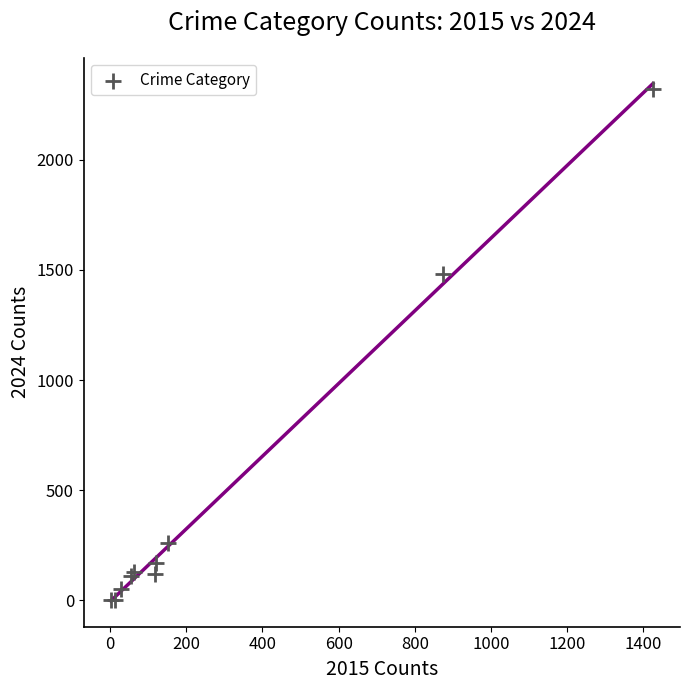

What Y value in the scatter plot is closest to 1162?

1482